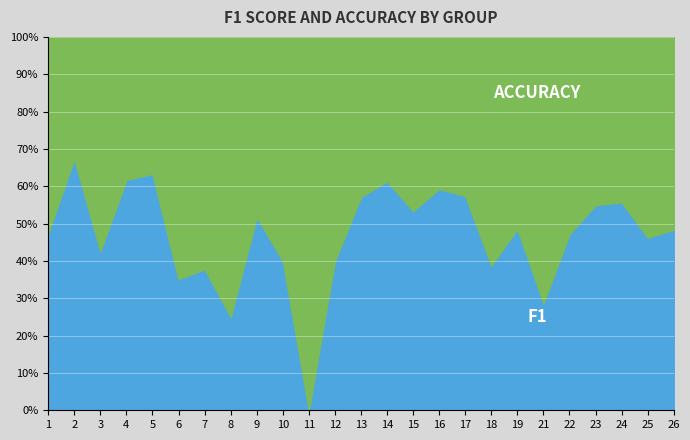

What is the difference between the f1 values at 23 and 25?

0.1